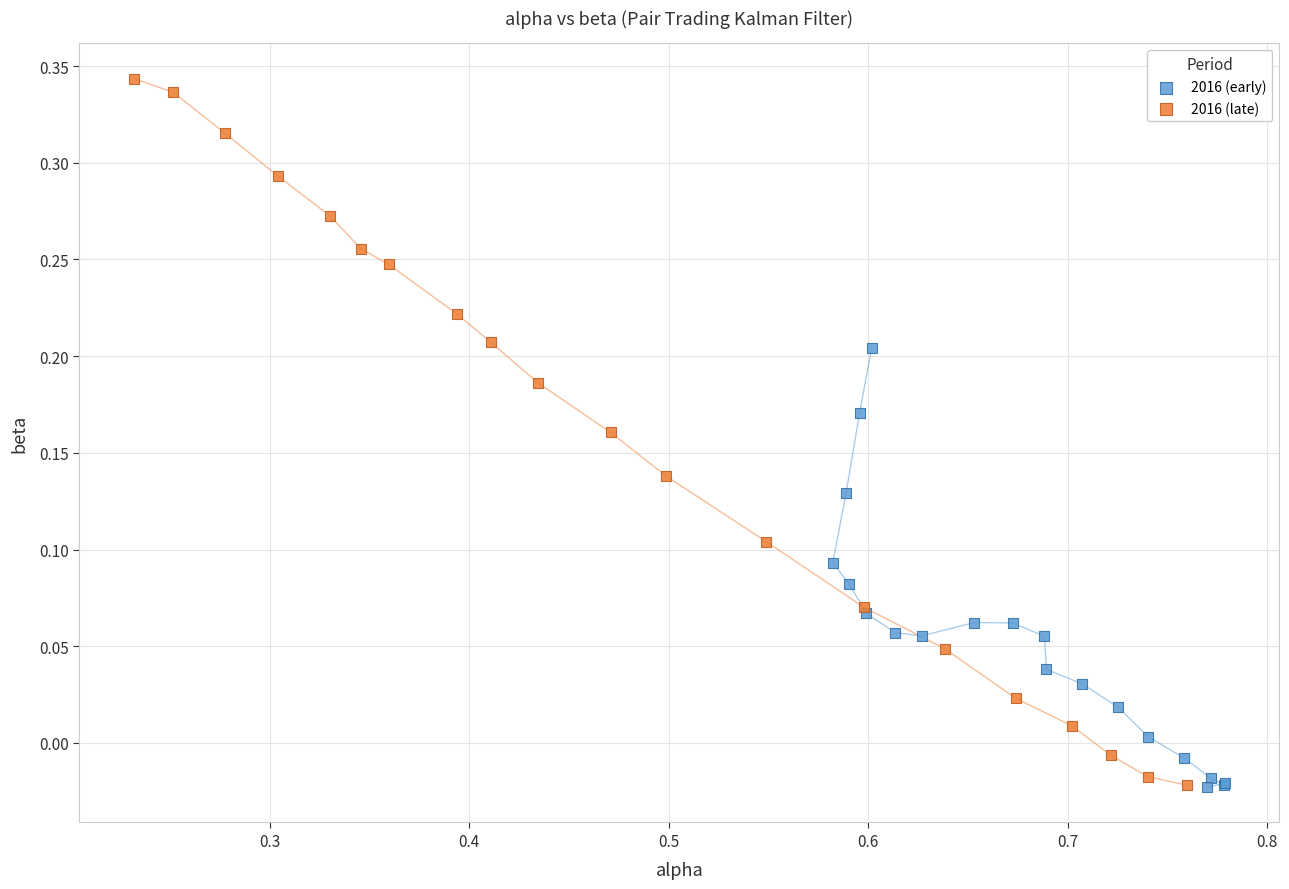

Which series contains the highest Y value?

2016 (late)